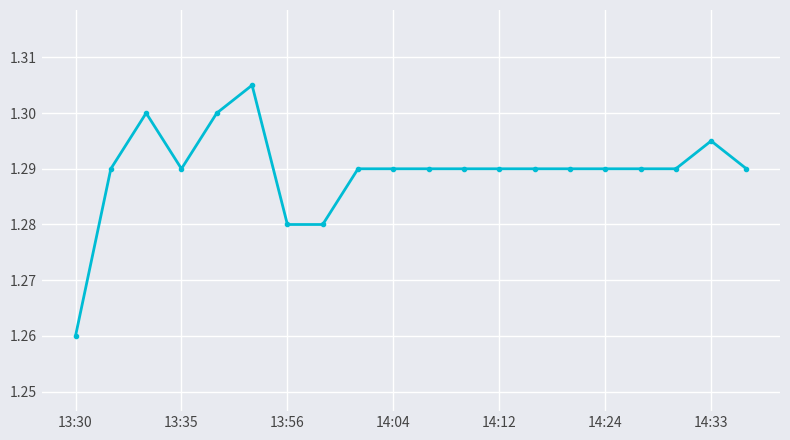

True or false: the data has more than 1 interior local peaks.

True